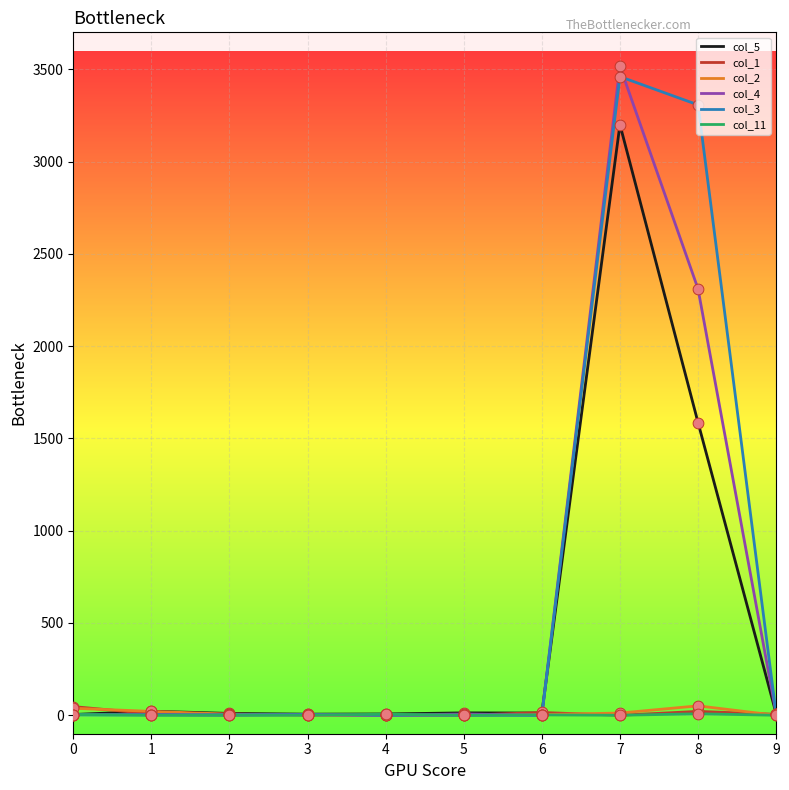

Which series has the largest total across all categories?

col_3